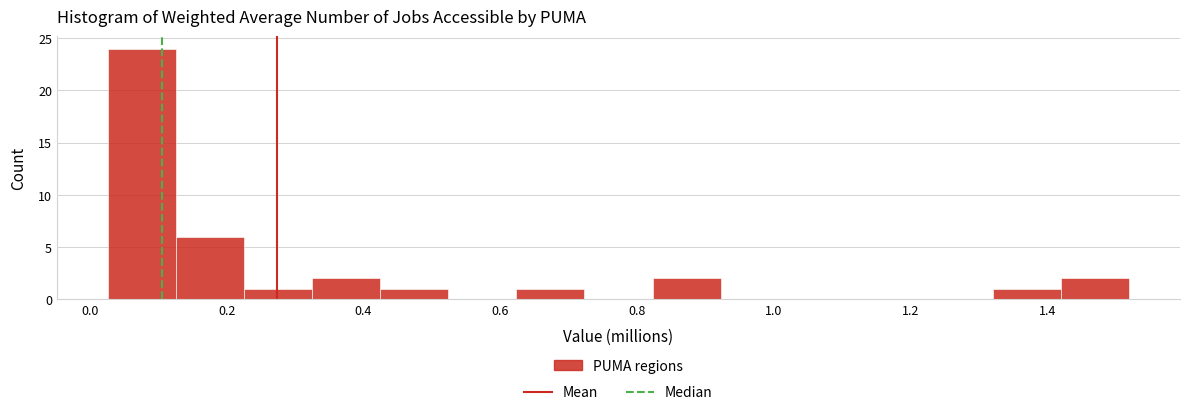

Reading left to right, list every bar in this chart as the range it spans on the x-axis followed by its height. Neither the bar edges nor the heights are printed on the chart, so give them approximately, as read against the axes.

0.02 to 0.12: 24
0.12 to 0.22: 6
0.22 to 0.32: 1
0.32 to 0.42: 2
0.42 to 0.52: 1
0.52 to 0.62: 0
0.62 to 0.72: 1
0.72 to 0.82: 0
0.82 to 0.92: 2
0.92 to 1.02: 0
1.02 to 1.12: 0
1.12 to 1.22: 0
1.22 to 1.32: 0
1.32 to 1.42: 1
1.42 to 1.52: 2